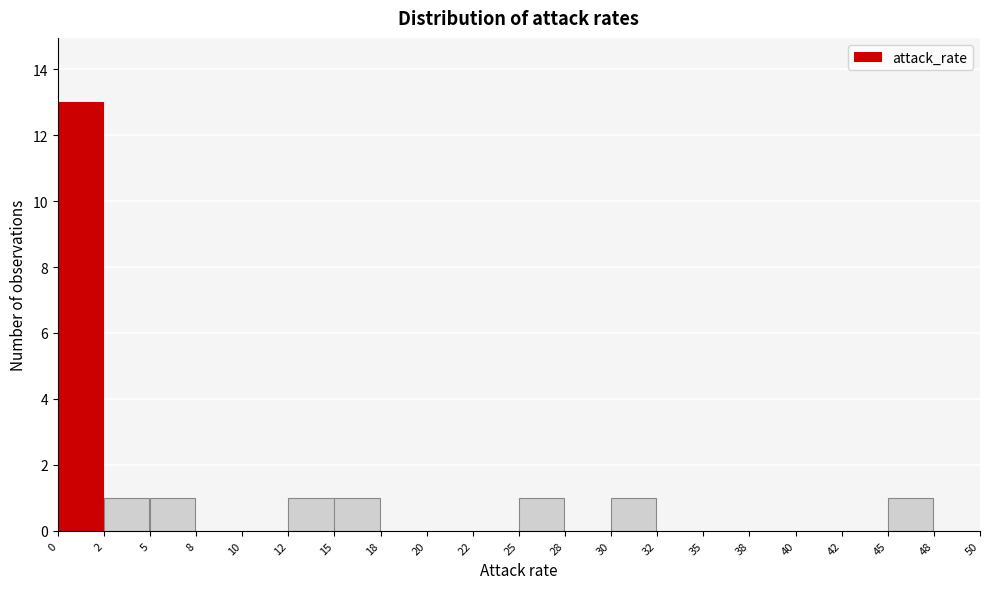

Reading left to right, list every bar in this chart as the range it spans on the x-axis followed by its height. The values are not printed on the chart, so give them approximately, as read against the axis.

0 to 2: 13
2 to 5: 1
5 to 8: 1
8 to 10: 0
10 to 12: 0
12 to 15: 1
15 to 18: 1
18 to 20: 0
20 to 22: 0
22 to 25: 0
25 to 28: 1
28 to 30: 0
30 to 32: 1
32 to 35: 0
35 to 38: 0
38 to 40: 0
40 to 42: 0
42 to 45: 0
45 to 48: 1
48 to 50: 0